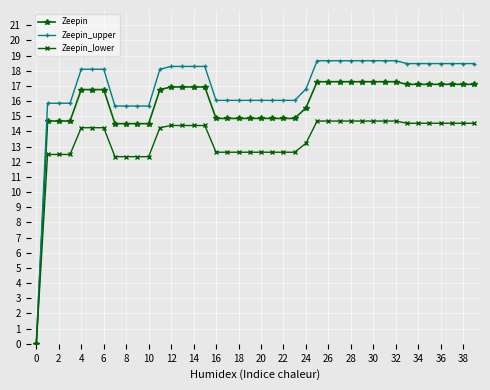

How many data points in Zeepin are less than 16?

17